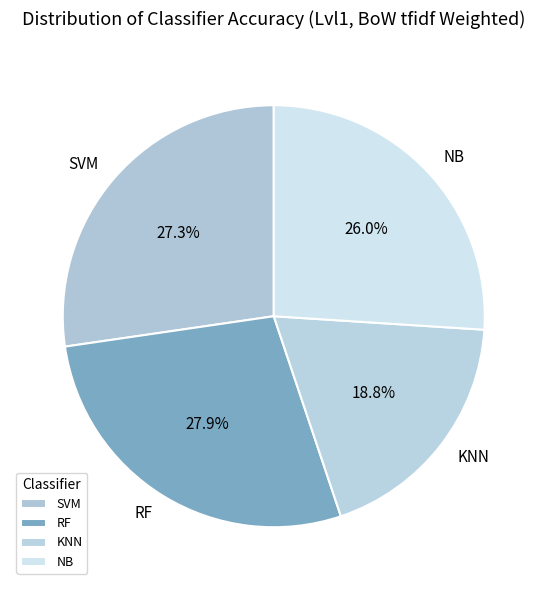

To the nearest percent, what is the difference between the RF and NB slice percentages?

2%